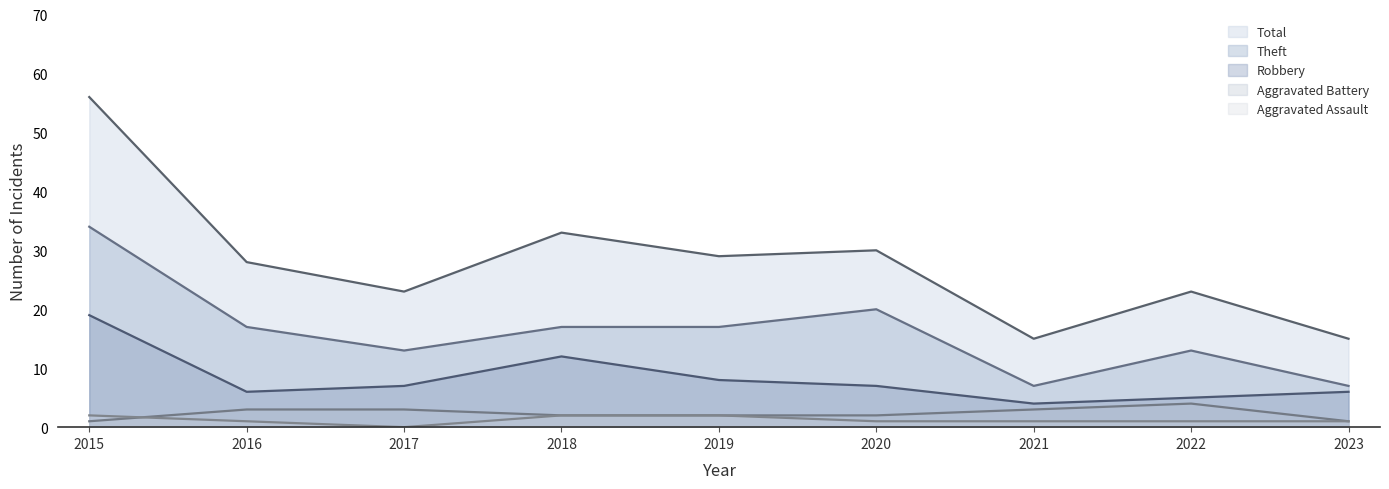

List the labels in order of Aggravated Assault value, largest first.

2015, 2018, 2019, 2016, 2020, 2021, 2022, 2023, 2017